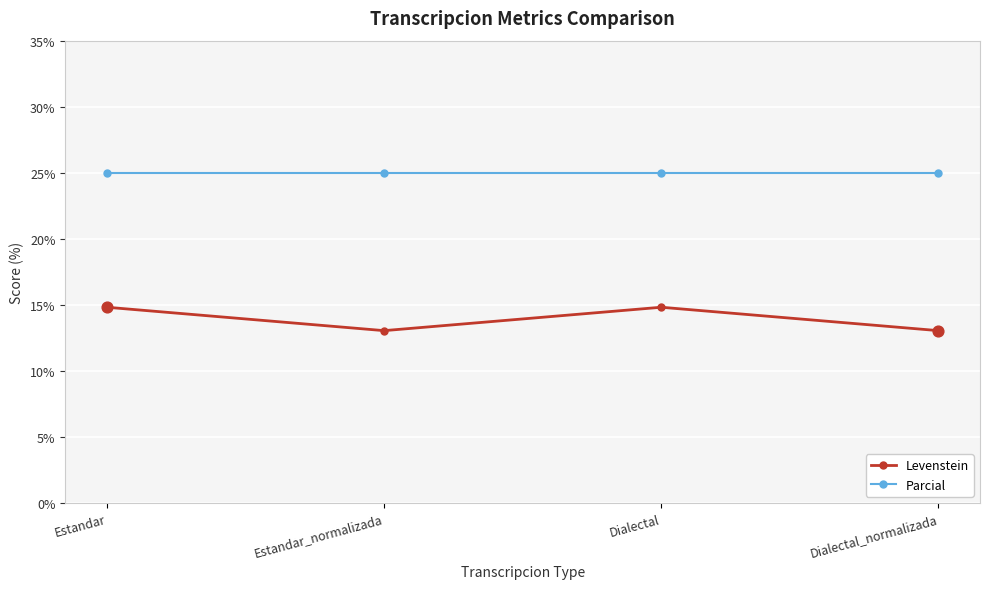

Is the value of Levenstein at Dialectal greater than the value of Parcial at Estandar?

No